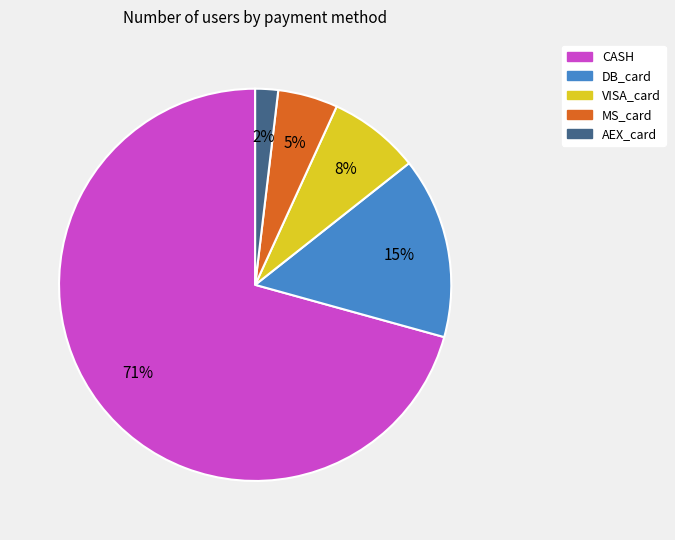

Approximately how many times larger is the value at AEX_card compared to MS_card?

0.4